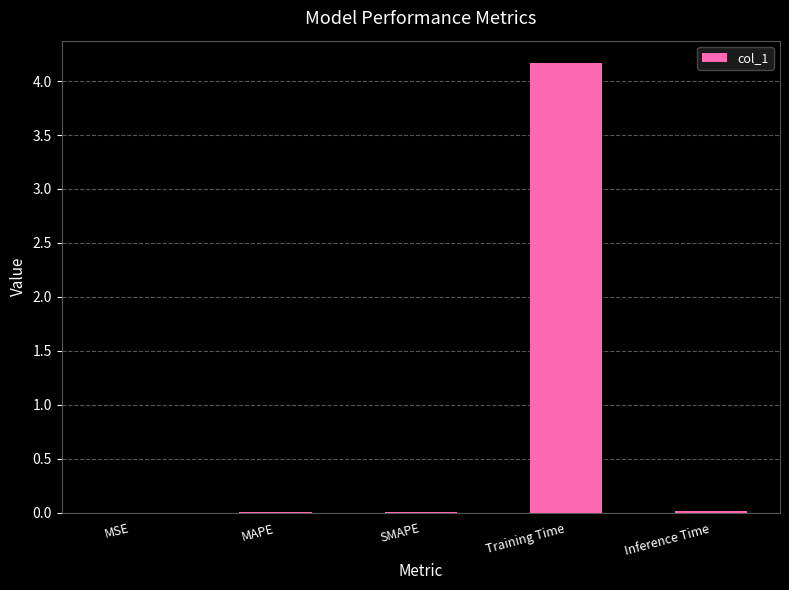

What is the average value?

0.8